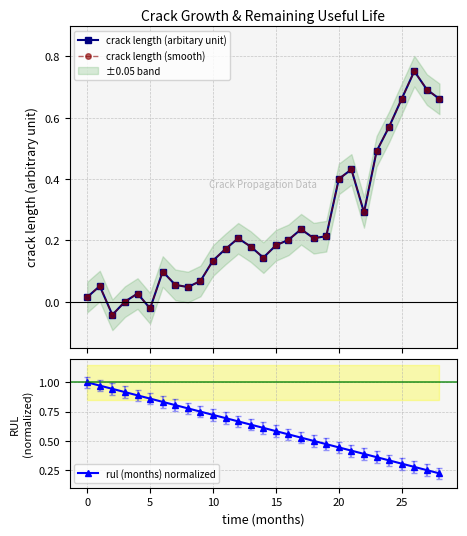

What is the difference between the second highest and second lowest values in the rul (months) normalized series?

0.7